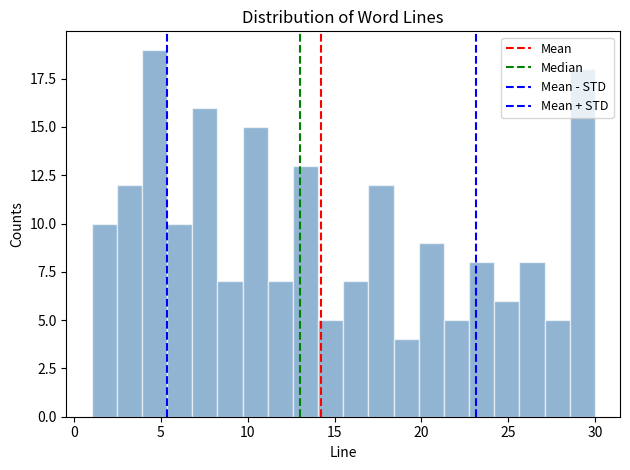

Around what value on the x-axis is the tallest bar? Give the approximate position of its centre, as read against the axis.

4.5